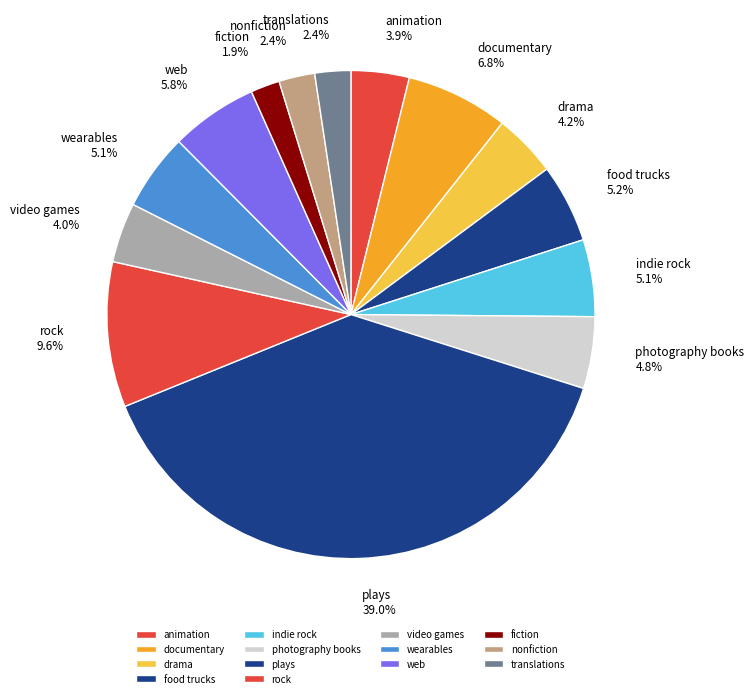

What percentage is the indie rock slice, to the nearest percent?

5%